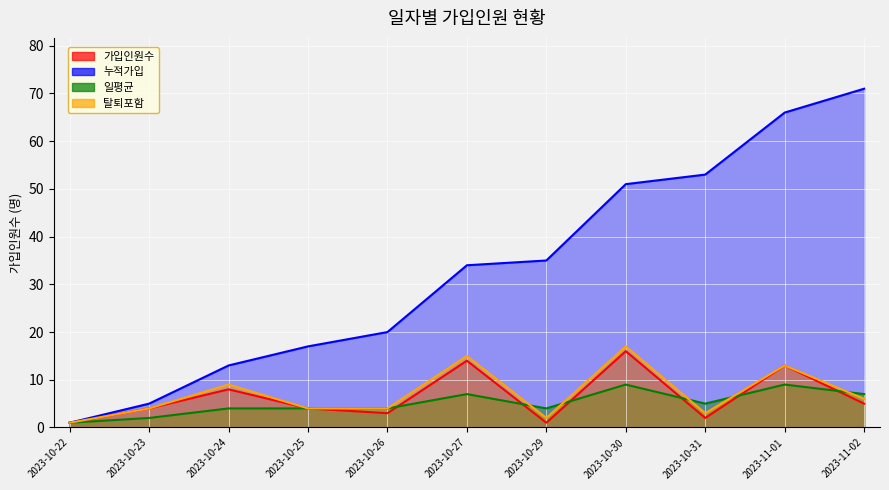

How many lines are shown in the chart?

4